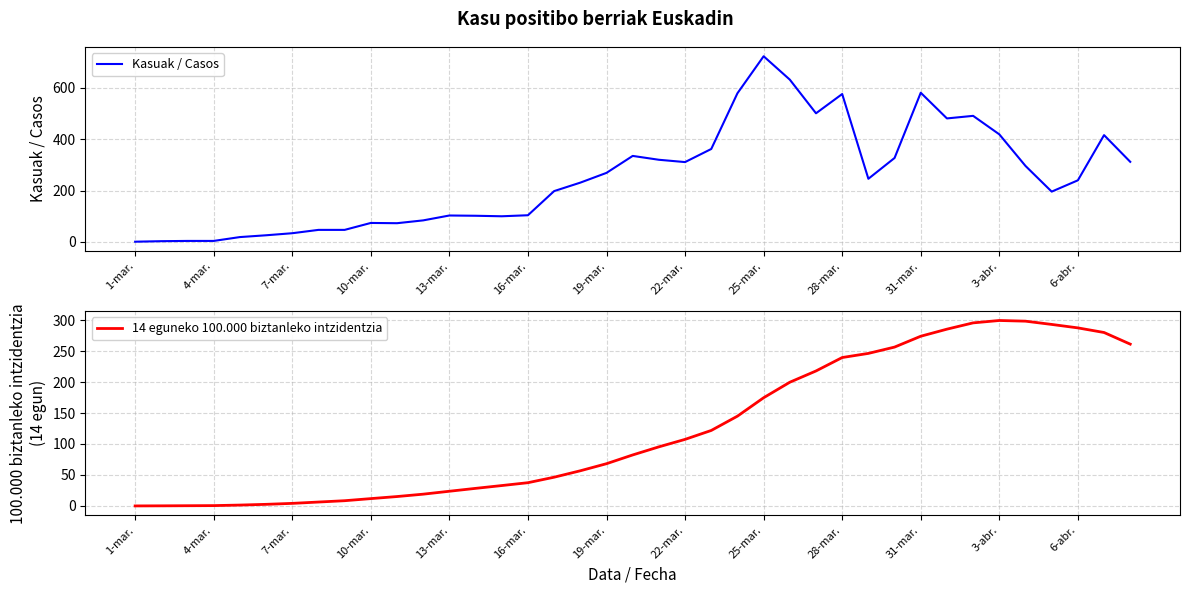

Does the chart display data point markers on the line(s)?

No